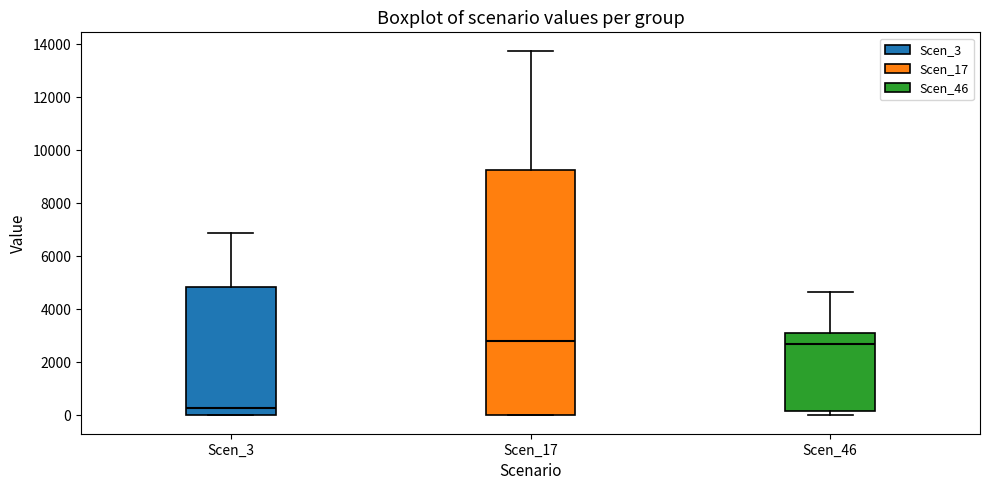

Comparing the boxes themselves (not the whiskers), which one is the tallest?

Scen_17